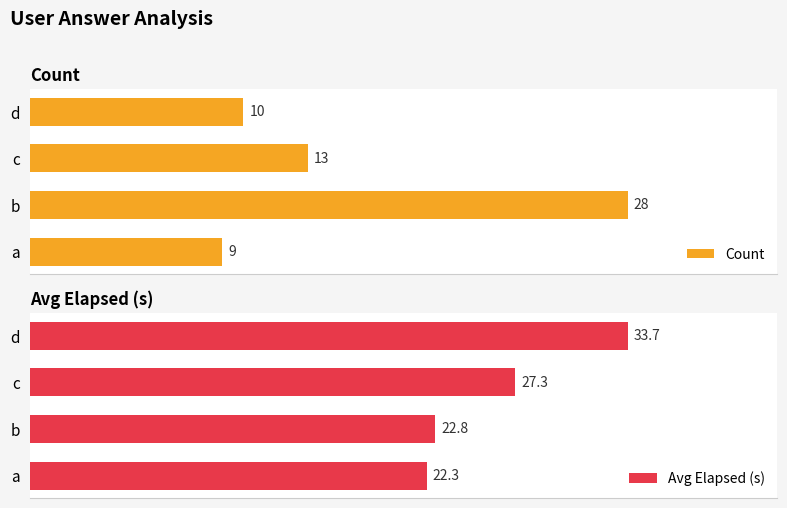

List the series in order of their overall mean, highest first.

Avg Elapsed (s), Count